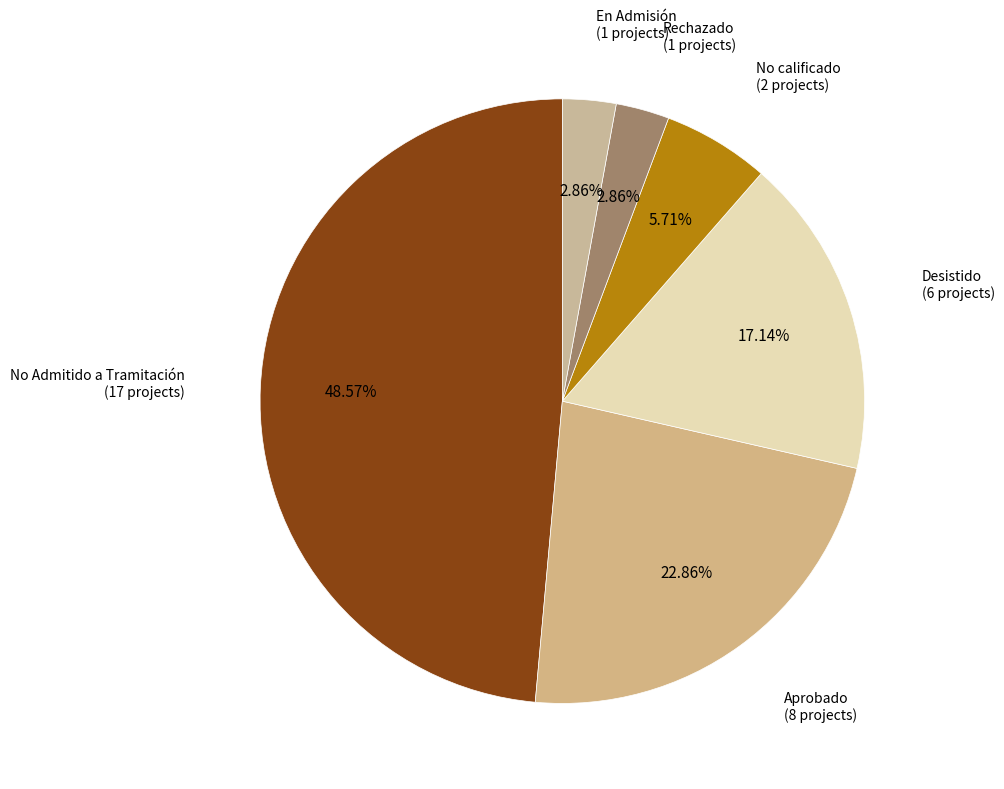

Does any single category account for the majority?

No